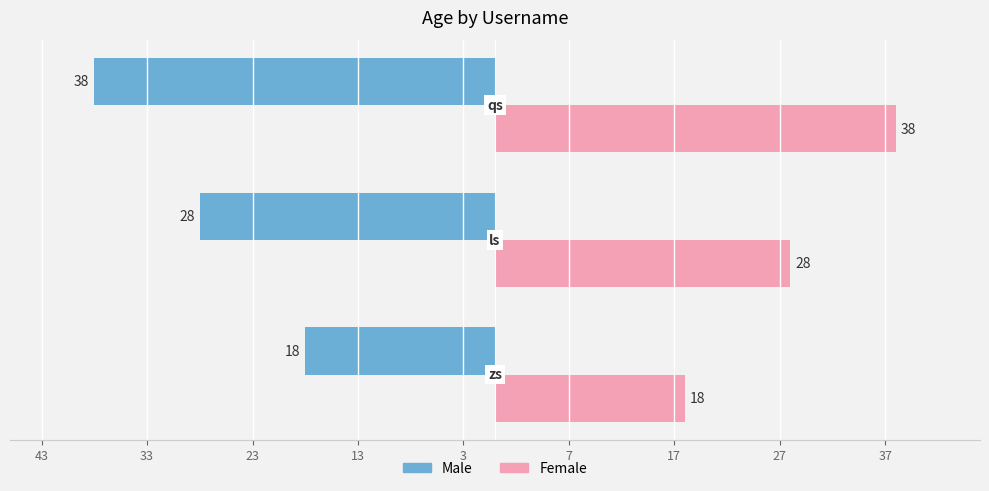

Reading left to right, what are all the values shown in this chart?

Male: -18	-28	-38
Female: 18	28	38